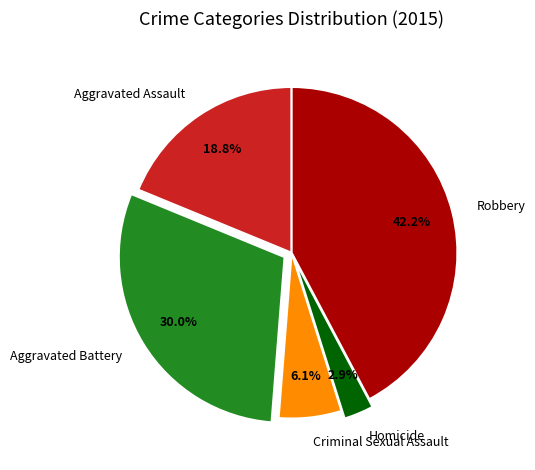

Which slice is the largest?

Robbery